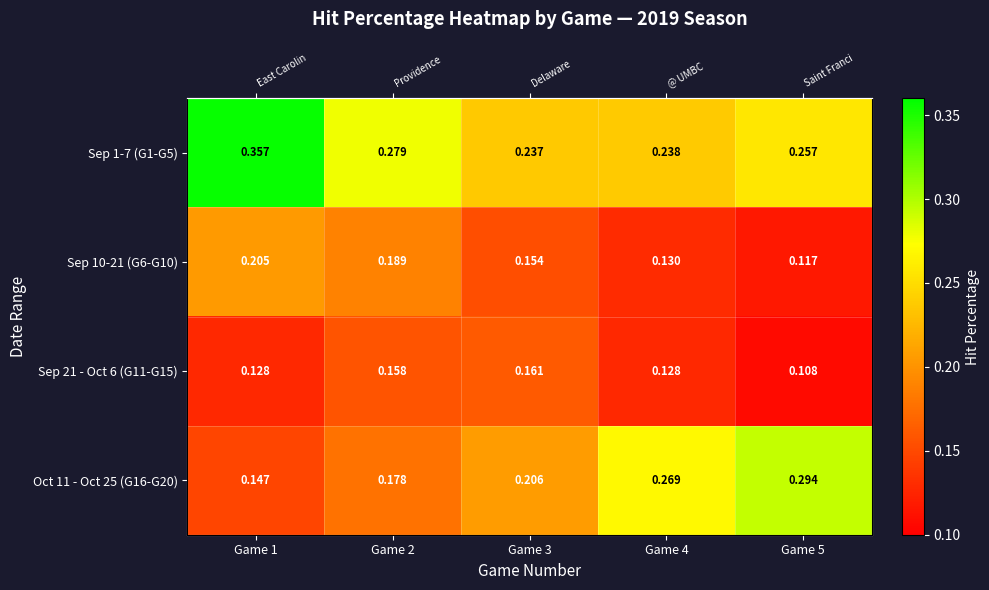

Rank the series at Game 5 from lowest to highest value.

Sep 21 - Oct 6 (G11-G15), Sep 10-21 (G6-G10), Sep 1-7 (G1-G5), Oct 11 - Oct 25 (G16-G20)